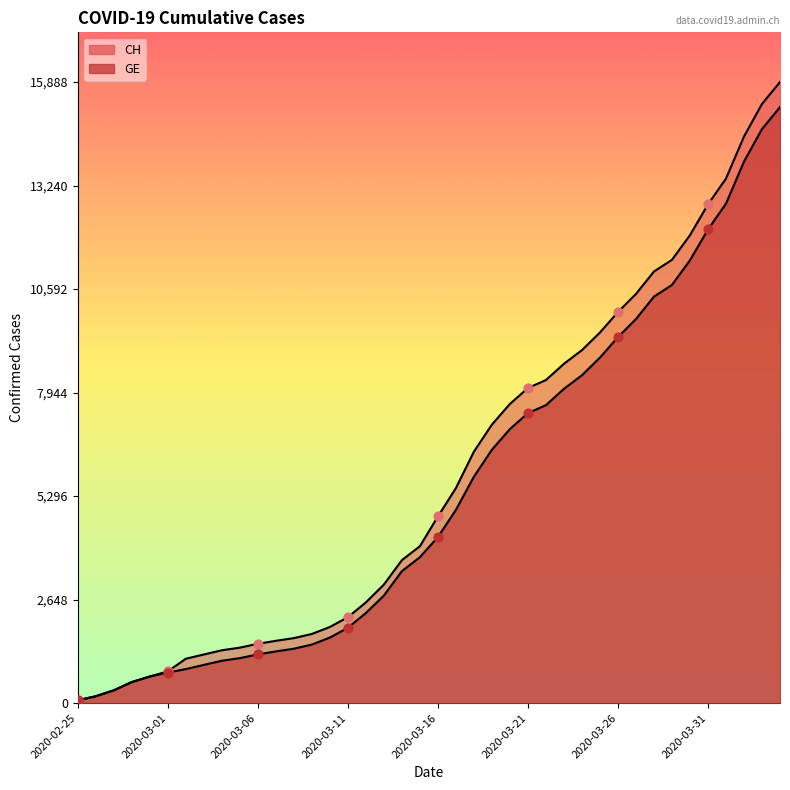

What are all the series names shown in the legend?

CH, GE